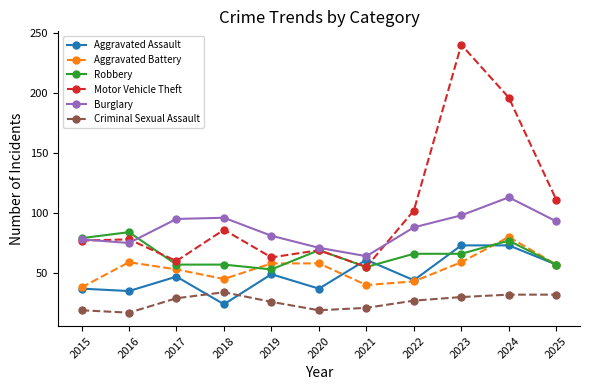

What is the average value of the Motor Vehicle Theft series?

103